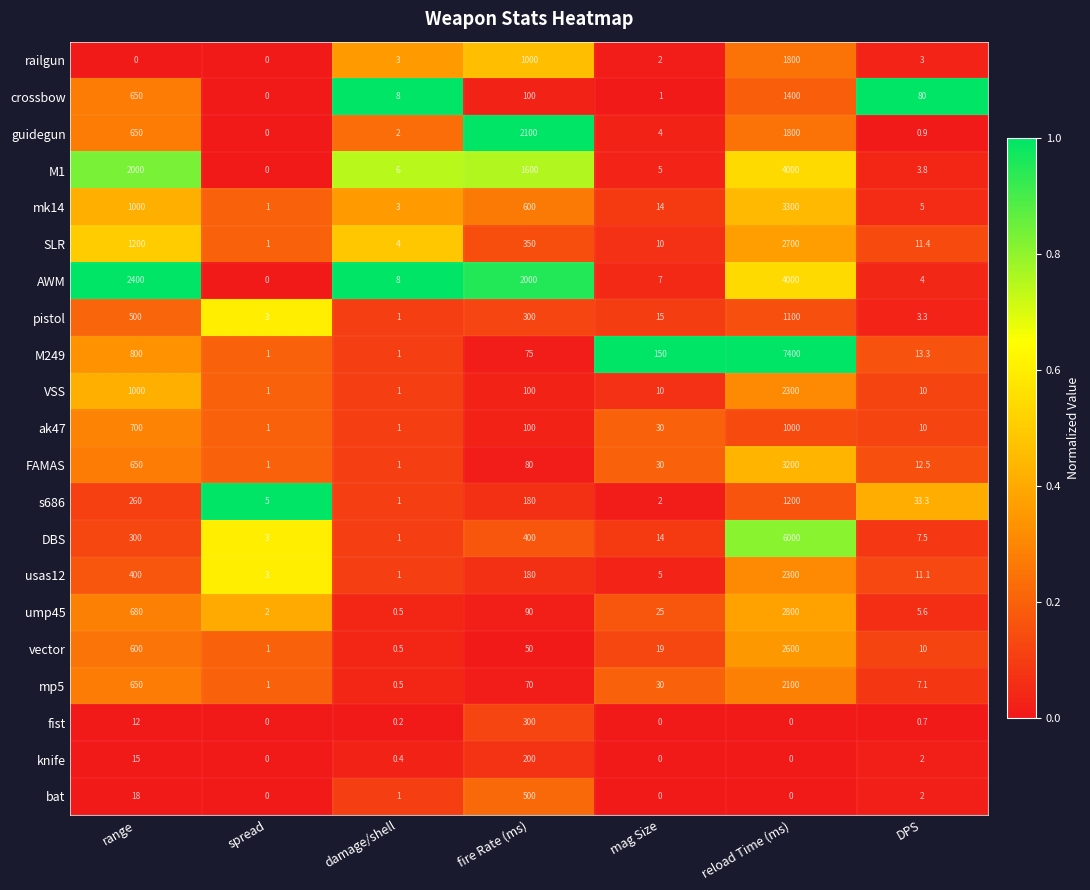

Between damage/shell and fire Rate (ms), which series saw the biggest shift?

guidegun